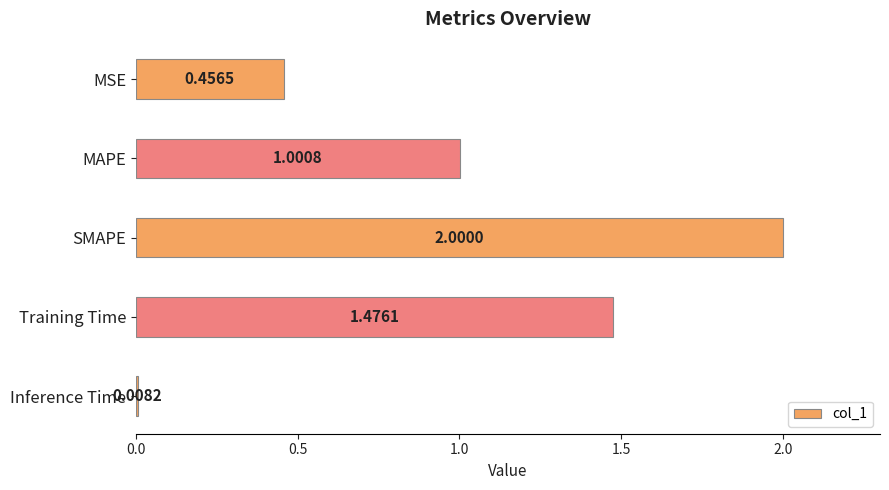

Does the chart contain stacked bars?

No